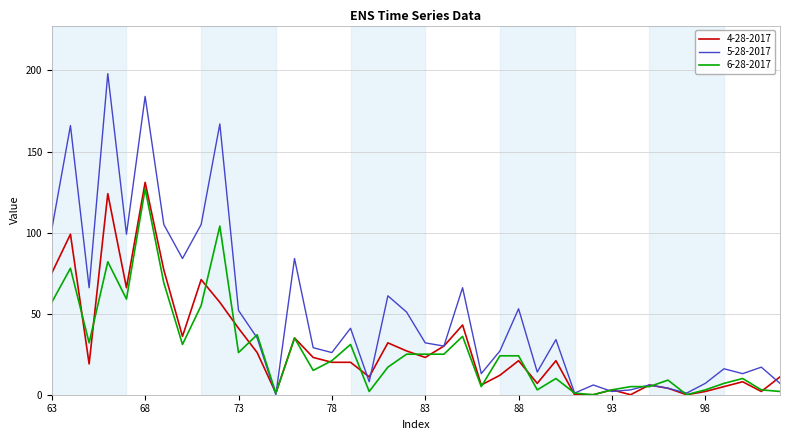

Count the number of data series in this chart.

3